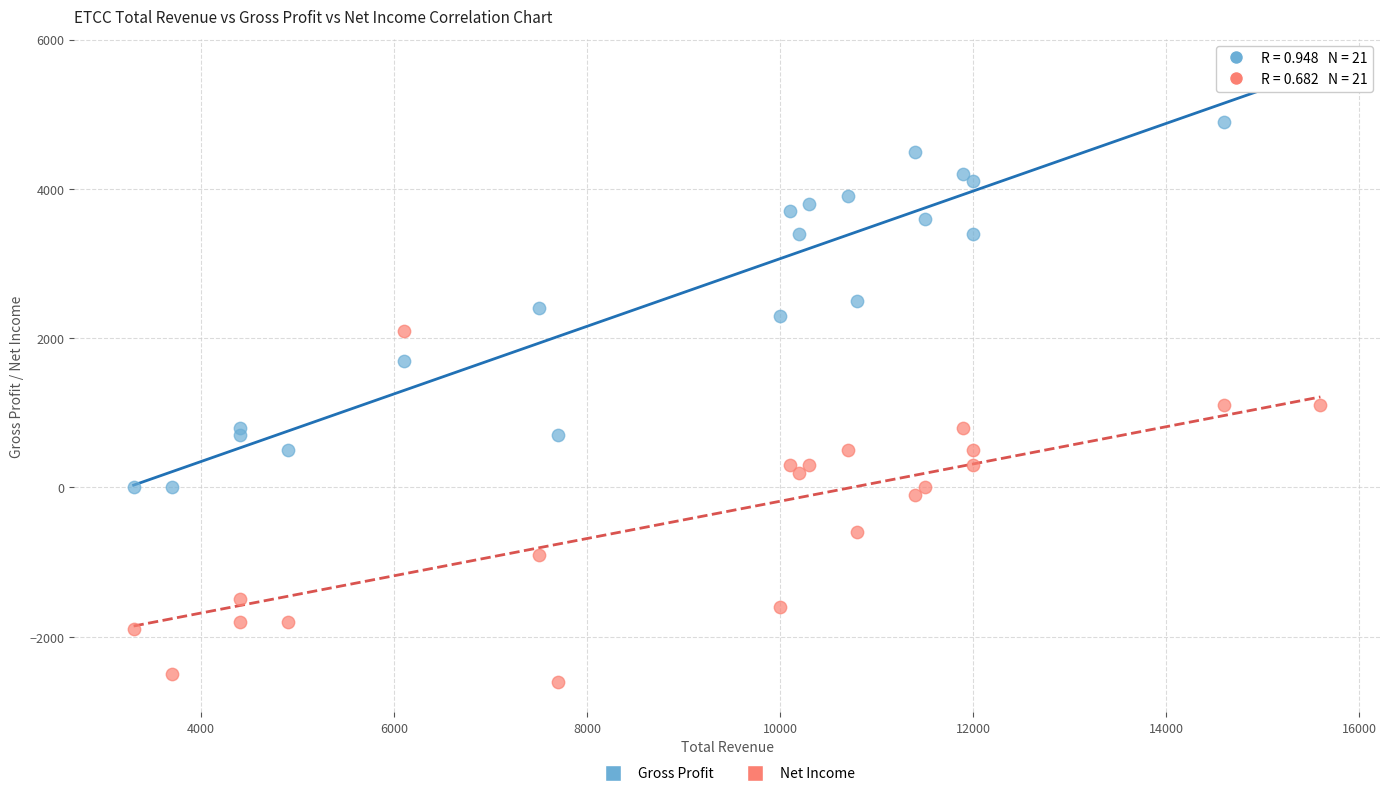

What are all the series names shown in the legend?

Gross Profit, Net Income